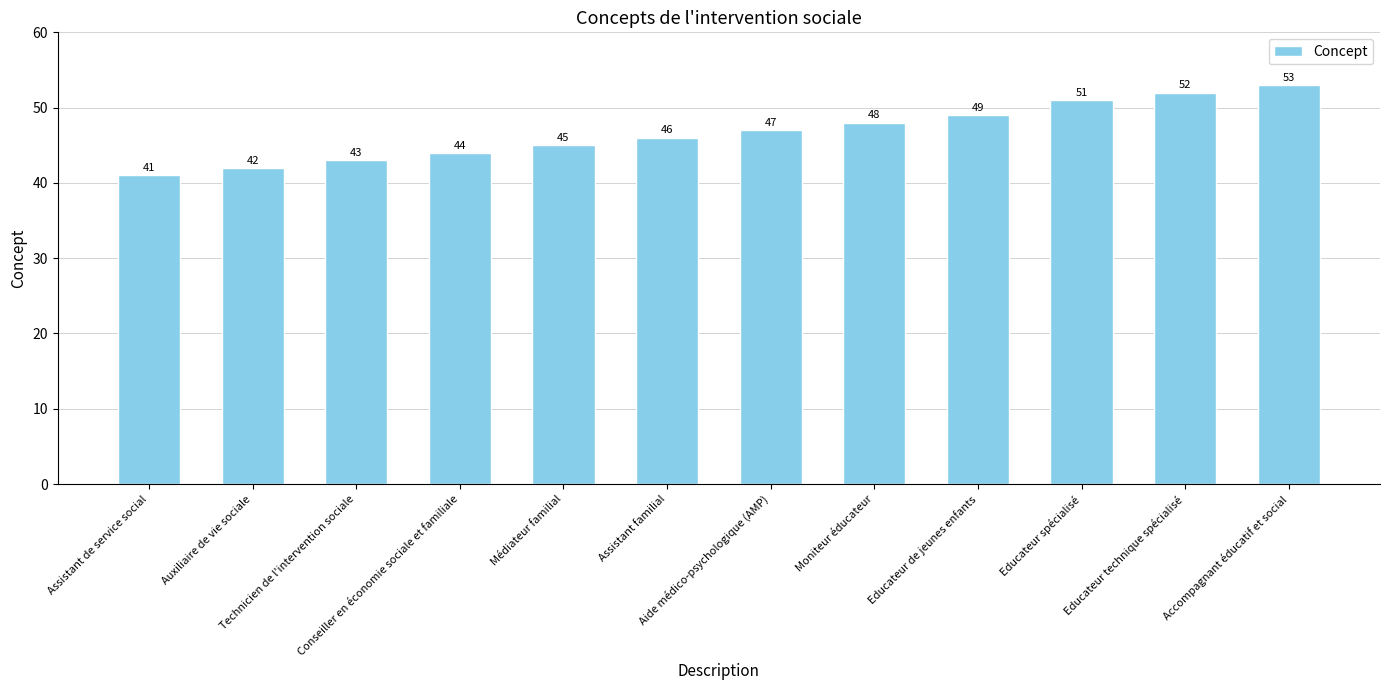

At which label is the value closest to 47?

Aide médico-psychologique (AMP)